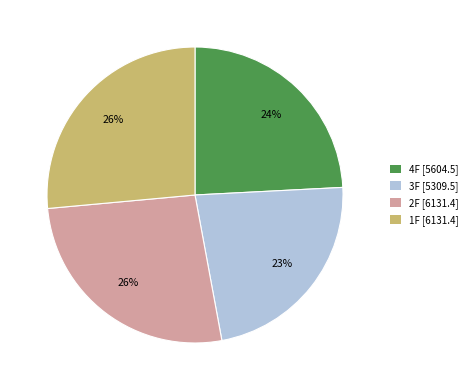

To the nearest percent, what percentage of the pie is 2F?

26%